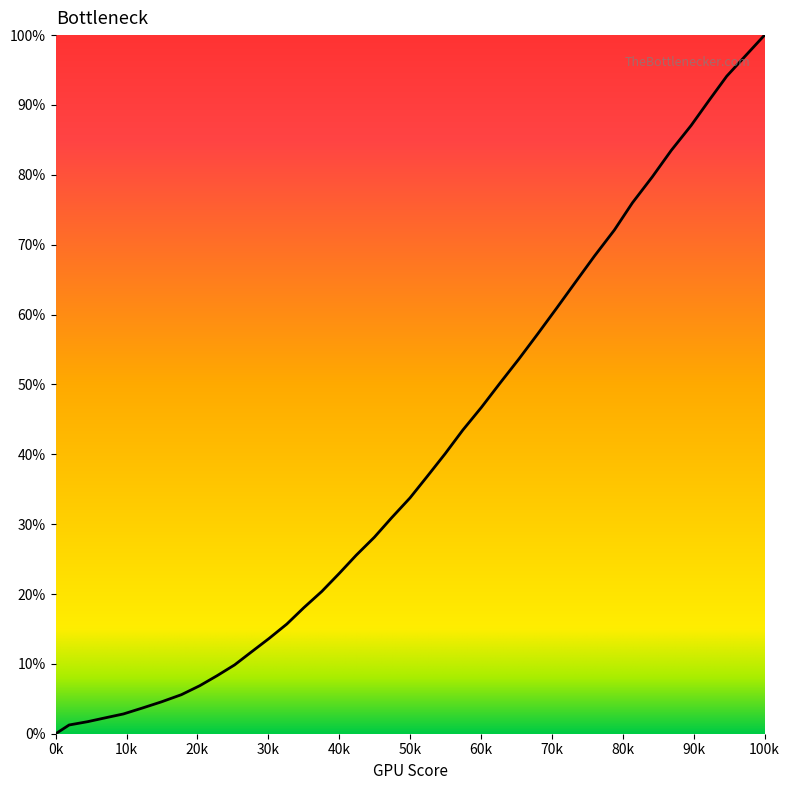

What is the greatest value displayed?

100.0